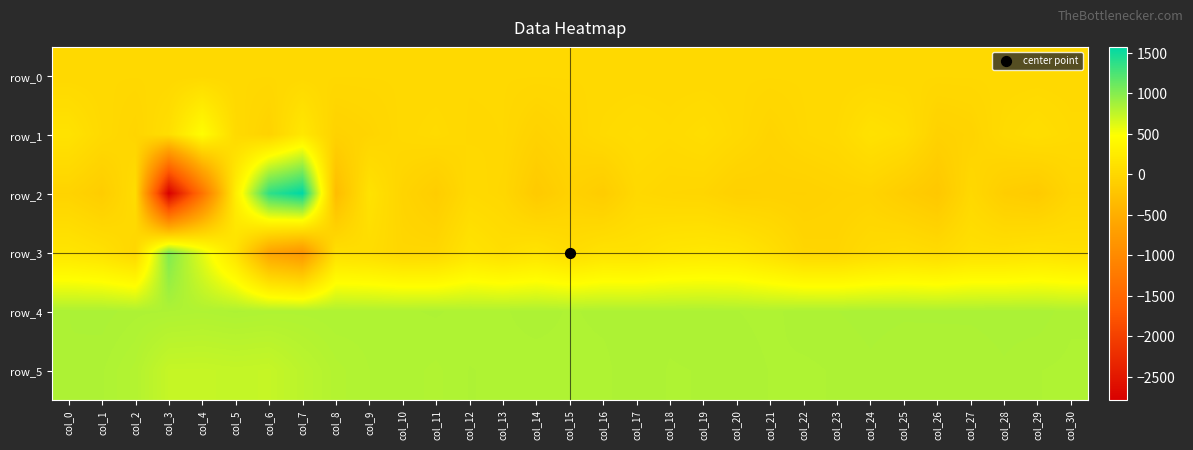

Which series has the largest total across all categories?

row_4